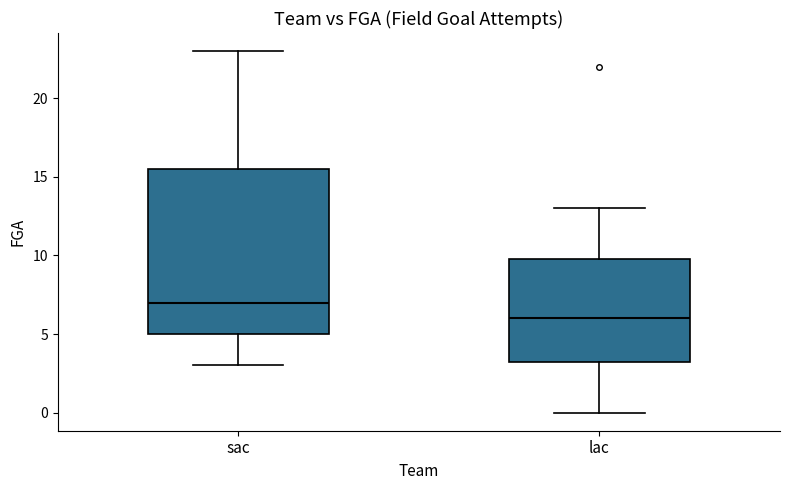

Which box is the tallest, from its lower edge to its upper edge?

sac